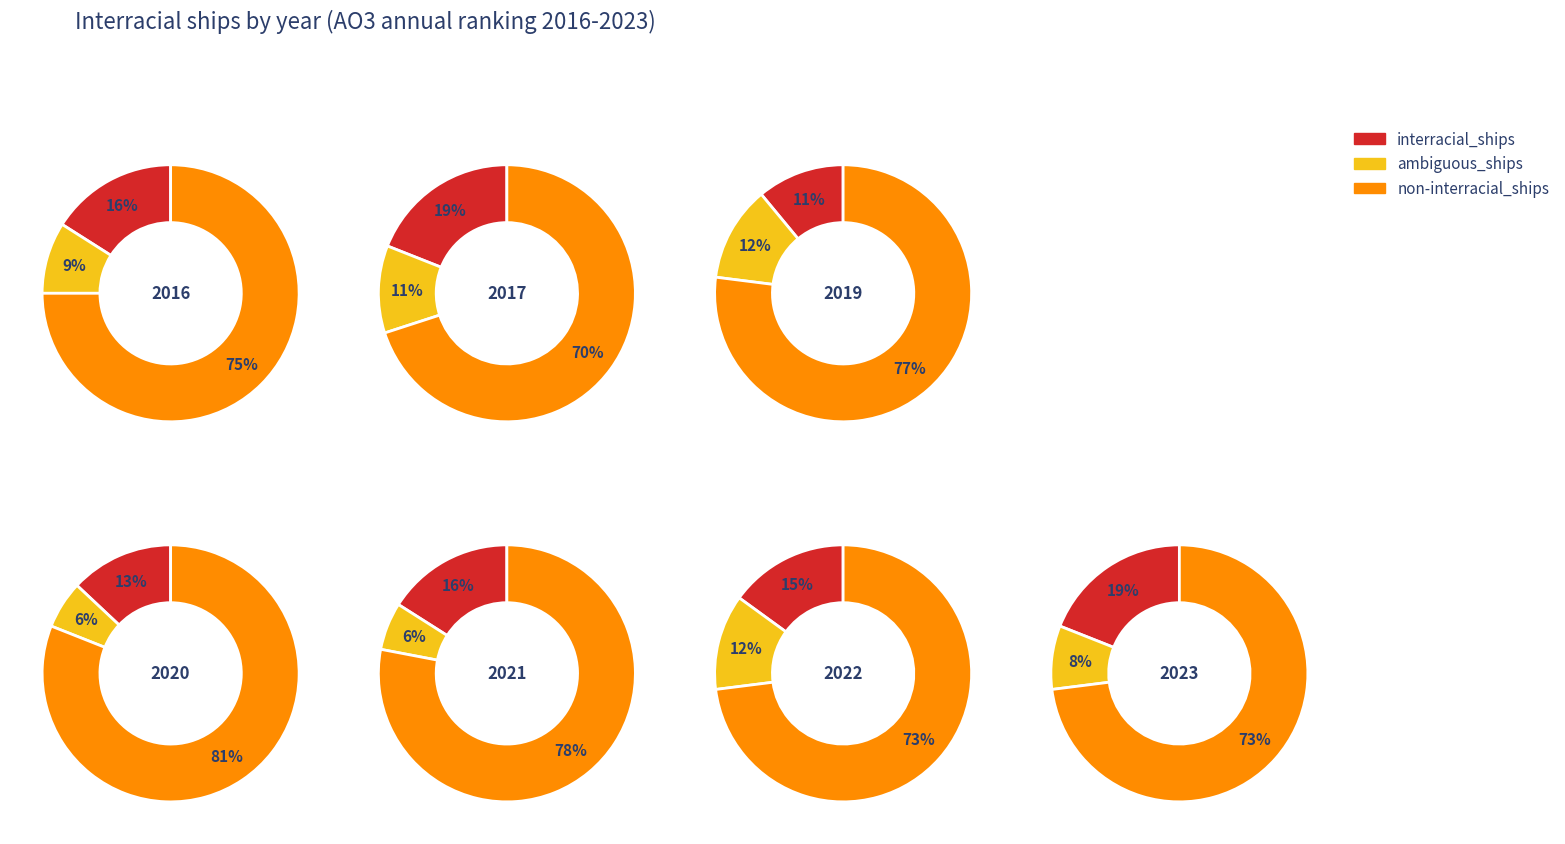

Which has a higher value, 6 or 0?

6